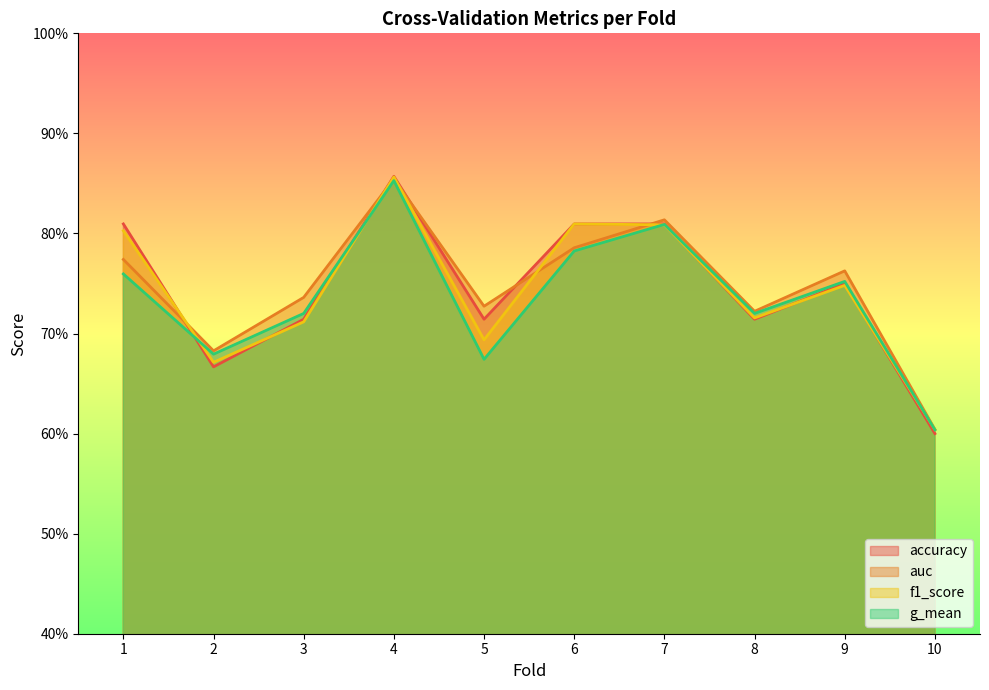

Which series has the largest range (max minus min)?

accuracy